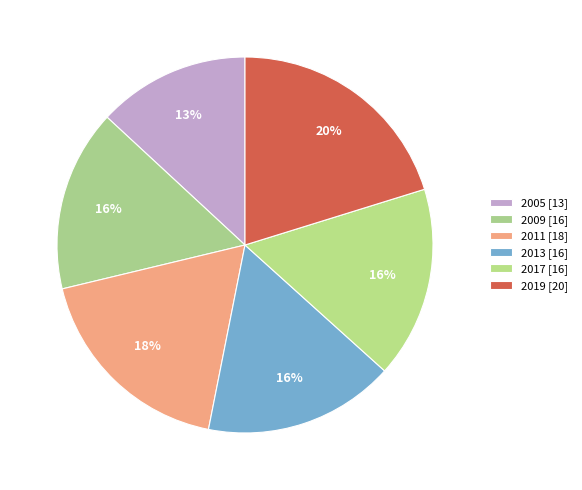

To the nearest percent, what percentage of the pie is 2009?

16%